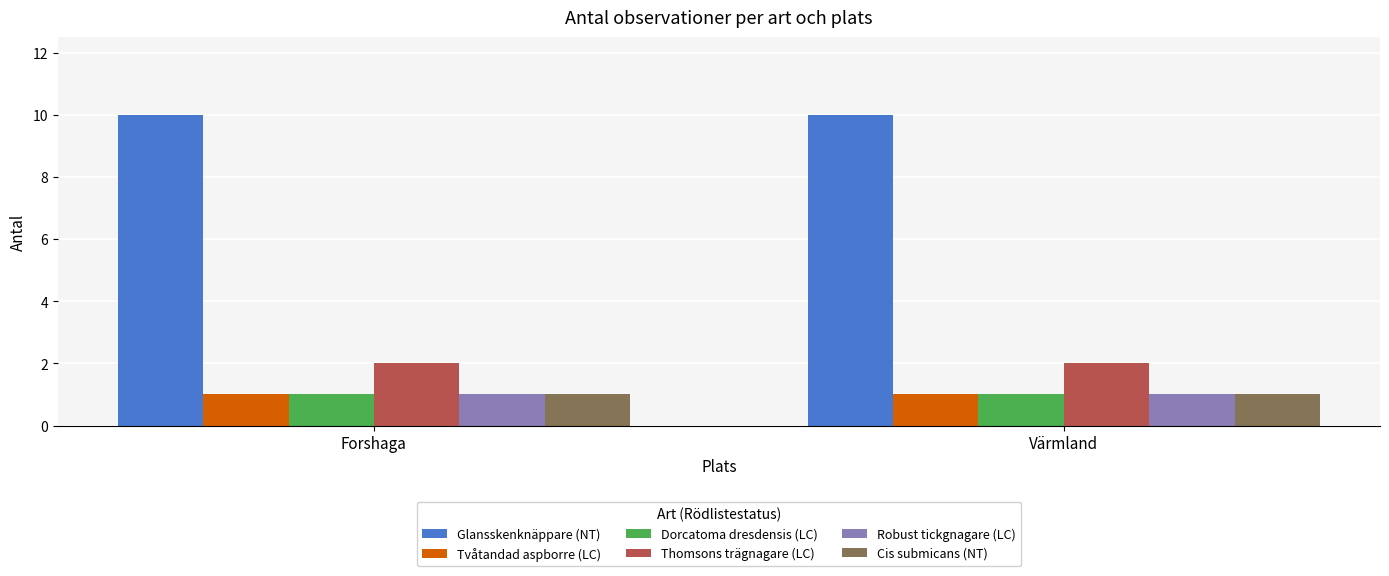

What position from the left is Värmland?

2